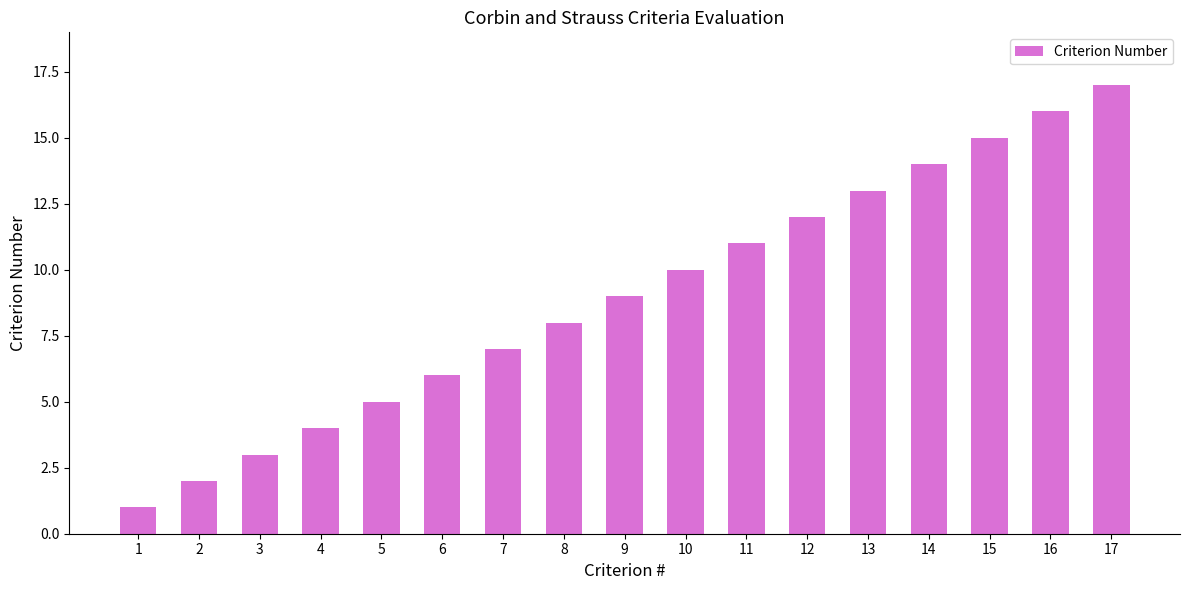

The value at 16 is 16. True or false?

True